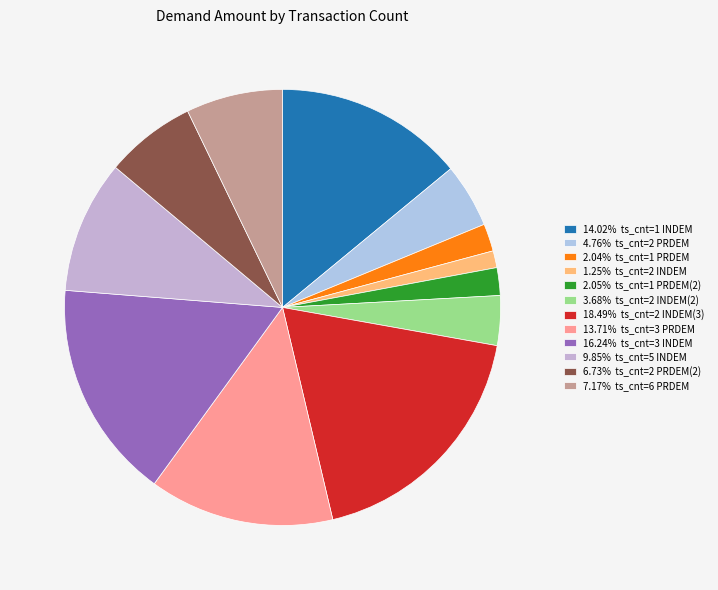

Count the number of slices in the pie.

12